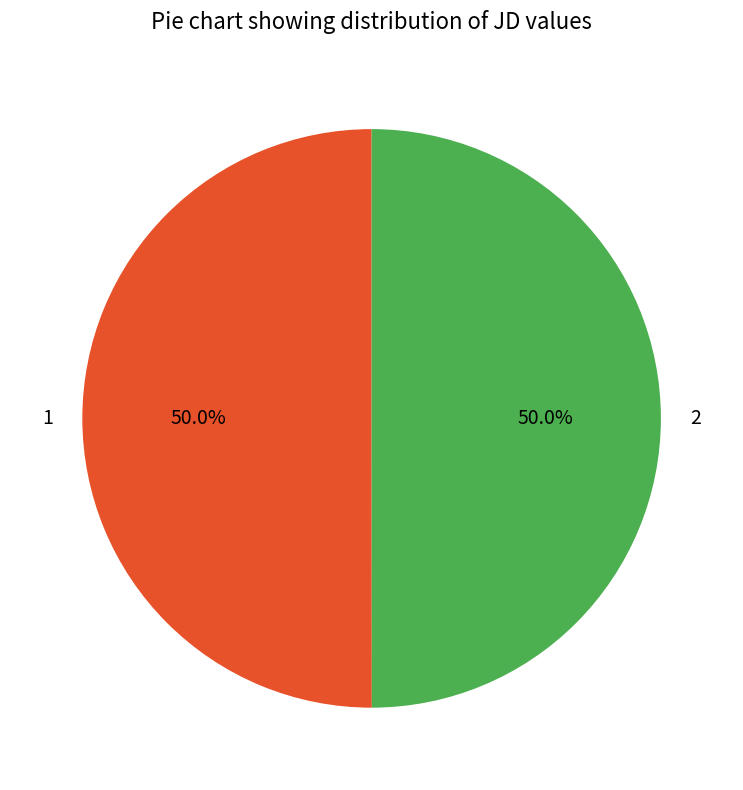

Approximately how many times larger is the value at 2 compared to 1?

1.0